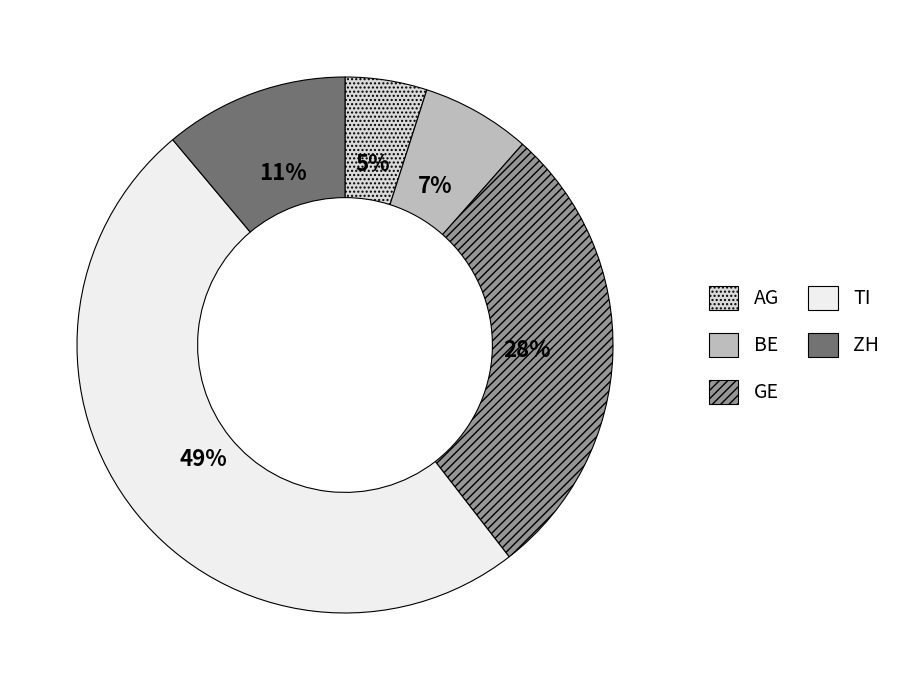

Does TI account for over 50% of the chart?

No